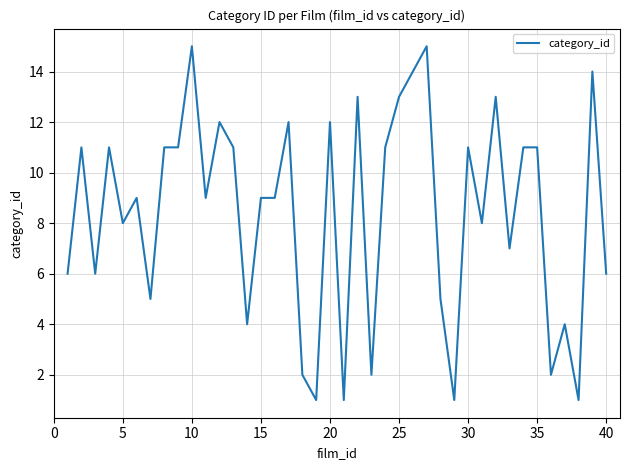

What is the difference between the maximum and minimum values?

14